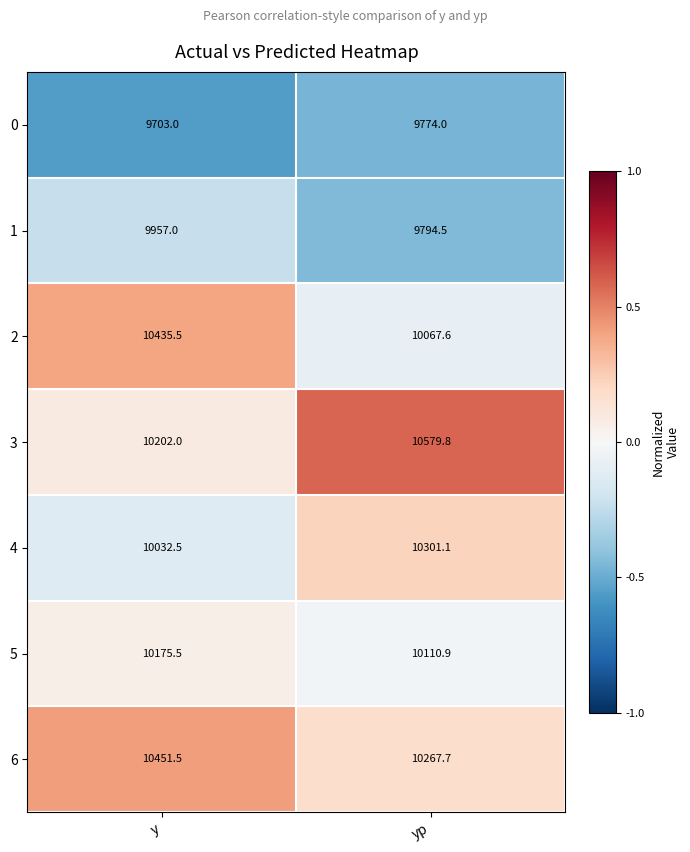

At which label is 1 closest to 9875?

yp